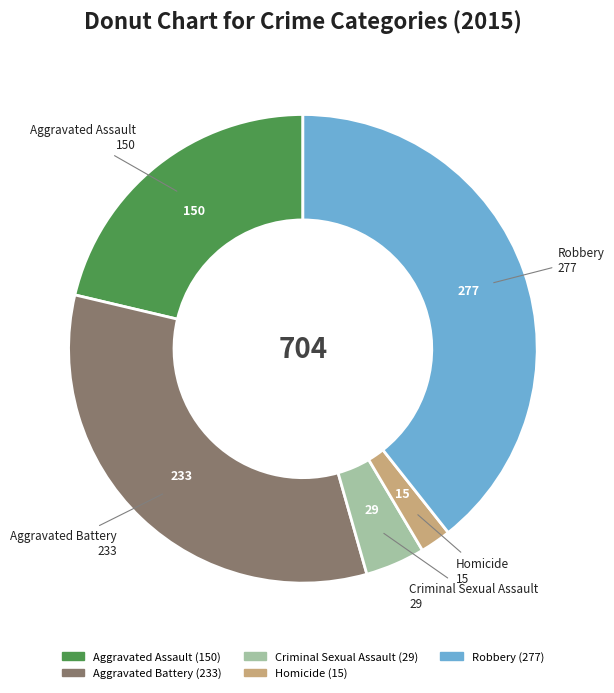

How many slices are in this pie chart?

5